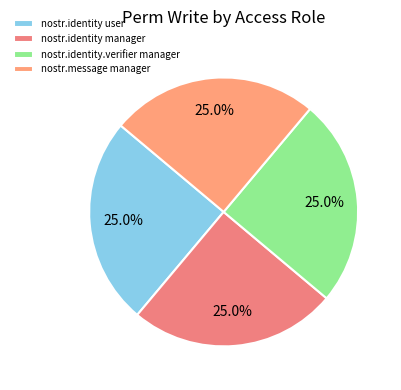

Between nostr.identity user and nostr.identity manager, which is larger?

nostr.identity user